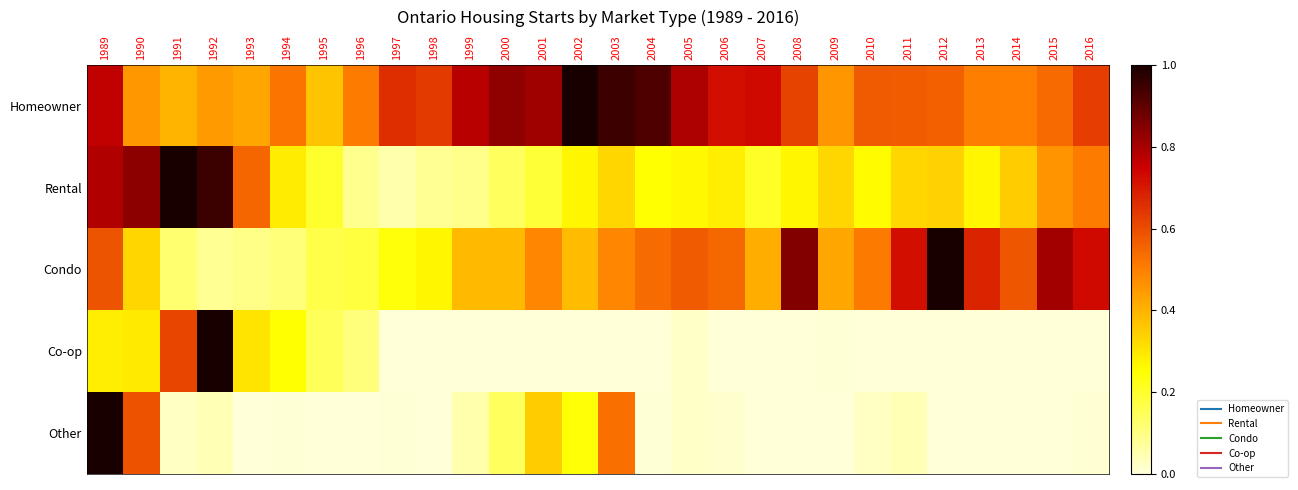

Reading left to right, extract all data points from this chart.

Homeowner: 1989=0.8	1990=0.5	1991=0.4	1992=0.4	1993=0.4	1994=0.5	1995=0.4	1996=0.5	1997=0.7	1998=0.6	1999=0.8	2000=0.8	2001=0.8	2002=1.0	2003=0.9	2004=0.9	2005=0.8	2006=0.7	2007=0.7	2008=0.6	2009=0.5	2010=0.6	2011=0.6	2012=0.6	2013=0.5	2014=0.5	2015=0.5	2016=0.6
Rental: 1989=0.8	1990=0.8	1991=1.0	1992=1.0	1993=0.5	1994=0.3	1995=0.2	1996=0.1	1997=0.1	1998=0.1	1999=0.1	2000=0.1	2001=0.2	2002=0.3	2003=0.3	2004=0.2	2005=0.3	2006=0.3	2007=0.2	2008=0.3	2009=0.3	2010=0.3	2011=0.3	2012=0.3	2013=0.3	2014=0.3	2015=0.5	2016=0.5
Condo: 1989=0.6	1990=0.3	1991=0.1	1992=0.1	1993=0.1	1994=0.1	1995=0.2	1996=0.2	1997=0.2	1998=0.3	1999=0.4	2000=0.4	2001=0.5	2002=0.4	2003=0.5	2004=0.5	2005=0.6	2006=0.5	2007=0.4	2008=0.9	2009=0.4	2010=0.5	2011=0.7	2012=1.0	2013=0.7	2014=0.6	2015=0.8	2016=0.7
Co-op: 1989=0.3	1990=0.3	1991=0.6	1992=1.0	1993=0.3	1994=0.2	1995=0.1	1996=0.1	1997=0.0	1998=0.0	1999=0.0	2000=0.0	2001=0.0	2002=0.0	2003=0.0	2004=0.0	2005=0.0	2006=0.0	2007=0.0	2008=0.0	2009=0.0	2010=0.0	2011=0.0	2012=0.0	2013=0.0	2014=0.0	2015=0.0	2016=0.0
Other: 1989=1.0	1990=0.6	1991=0.0	1992=0.0	1993=0.0	1994=0.0	1995=0.0	1996=0.0	1997=0.0	1998=0.0	1999=0.1	2000=0.1	2001=0.3	2002=0.2	2003=0.5	2004=0.0	2005=0.0	2006=0.0	2007=0.0	2008=0.0	2009=0.0	2010=0.0	2011=0.0	2012=0.0	2013=0.0	2014=0.0	2015=0.0	2016=0.0